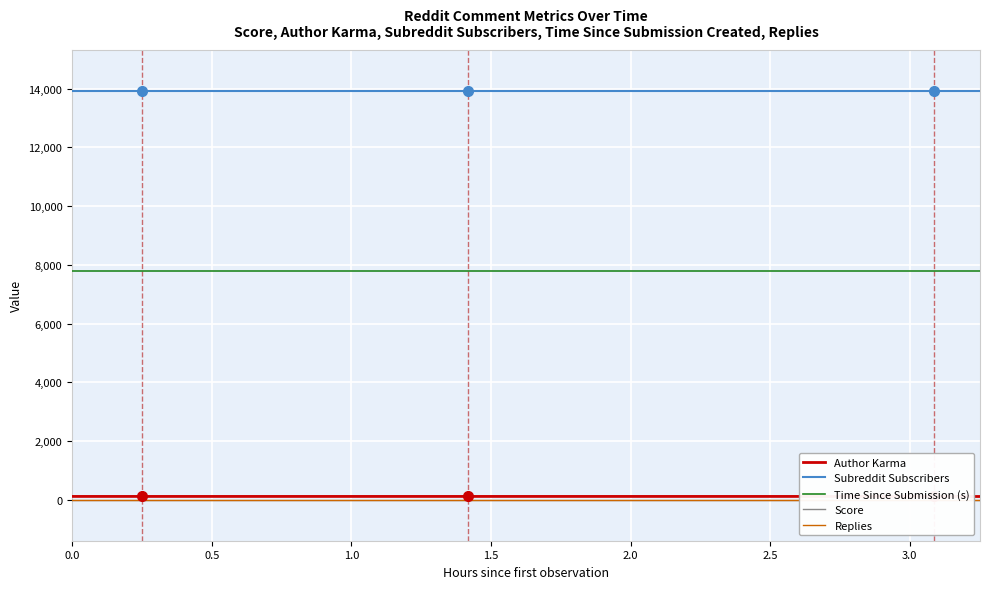

Which series has the largest range (max minus min)?

Author Karma